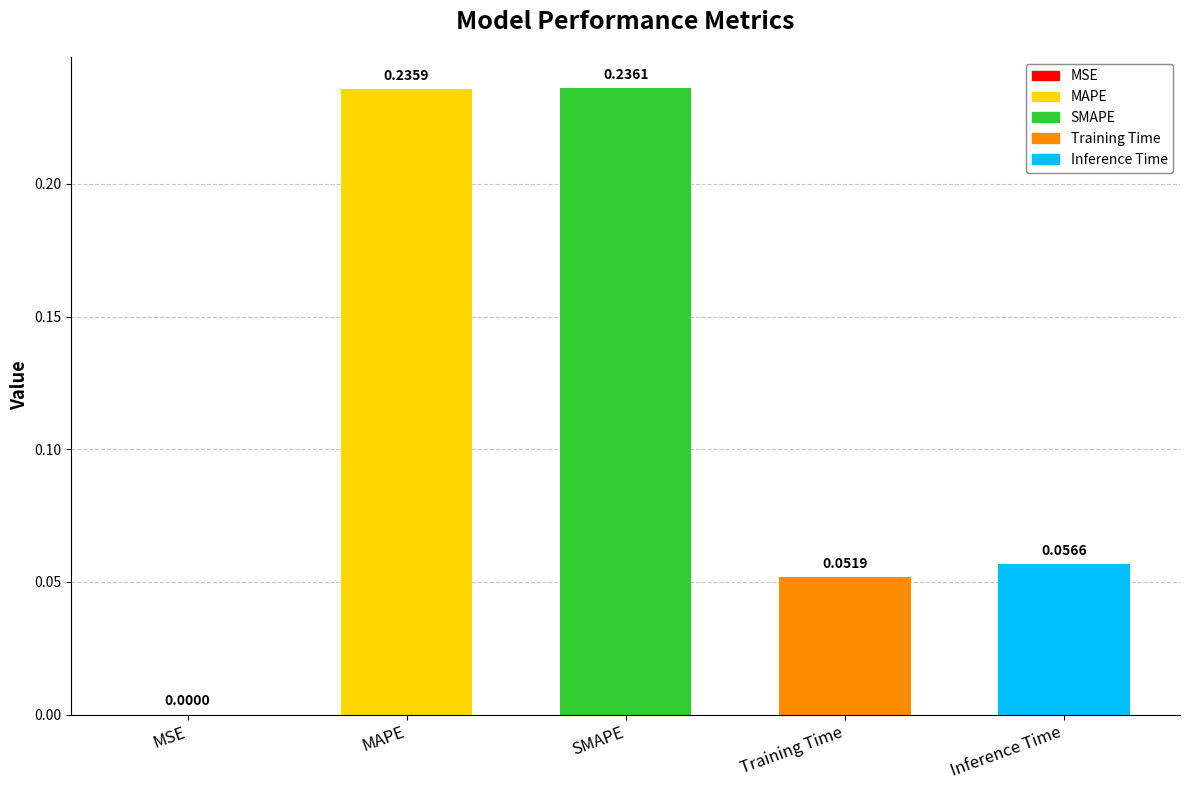

Which category has the highest value across all series?

SMAPE